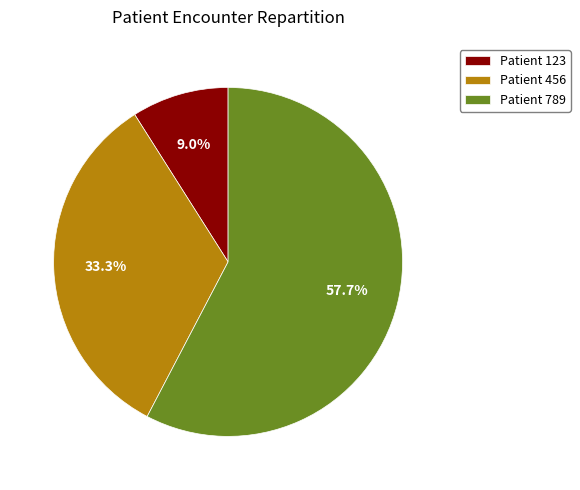

Count the number of slices in the pie.

3